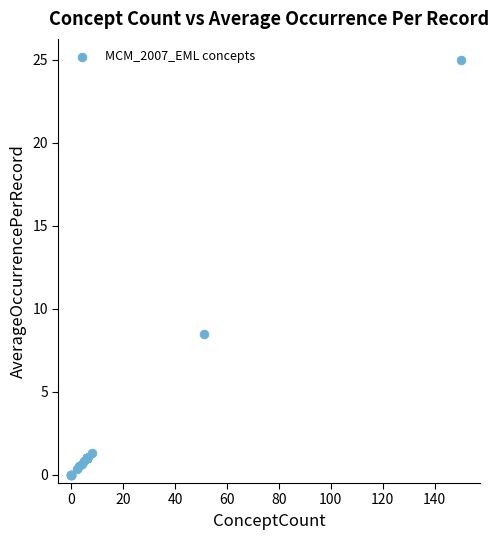

What Y value in the scatter plot is closest to 12?

8.5